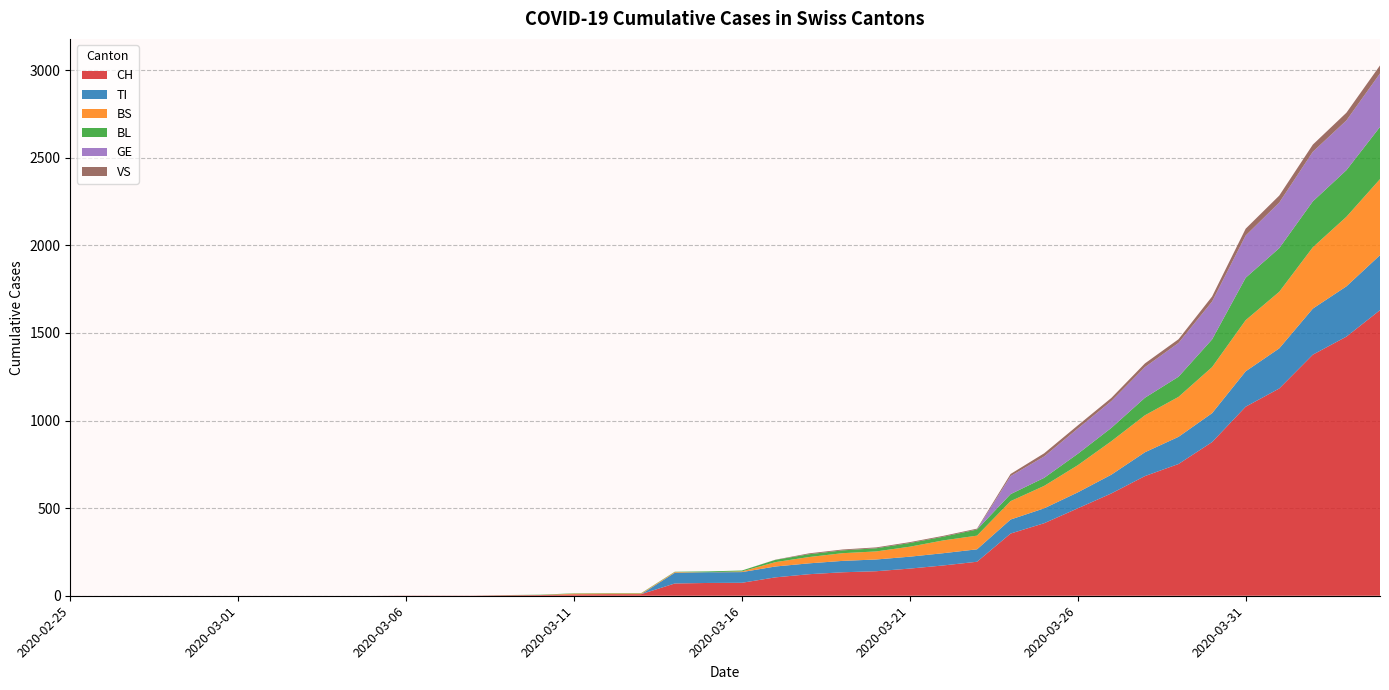

Reading left to right, list all the values displayed in this chart.

CH: 0	0	0	0	0	0	0	0	0	0	1	1	1	3	4	8	9	9	70	73	74	105	123	134	140	155	173	194	355	414	499	584	683	752	877	1079	1183	1376	1479	1630
TI: 0	0	0	0	0	0	0	0	0	0	0	0	0	0	0	0	0	0	61	61	61	62	62	65	67	68	70	71	80	85	91	107	136	155	165	202	229	263	287	314
BS: 0	0	0	0	0	0	0	0	0	0	0	0	0	0	0	4	4	4	4	0	4	25	36	44	46	57	73	78	105	128	155	191	211	228	263	292	323	350	397	434
BL: 0	0	0	0	0	0	0	0	0	0	0	0	0	1	2	2	2	2	2	5	5	13	16	16	18	21	21	35	40	46	65	76	100	115	158	242	249	262	266	298
GE: 0	0	0	0	0	0	0	0	0	0	0	0	0	0	0	0	0	0	0	0	0	0	0	0	0	0	0	0	103	122	144	153	175	193	216	241	260	283	284	305
VS: 0	0	0	0	0	0	0	0	0	0	0	0	0	0	0	0	0	0	0	0	0	1	5	5	5	5	5	5	12	18	18	18	21	21	29	39	40	41	44	46